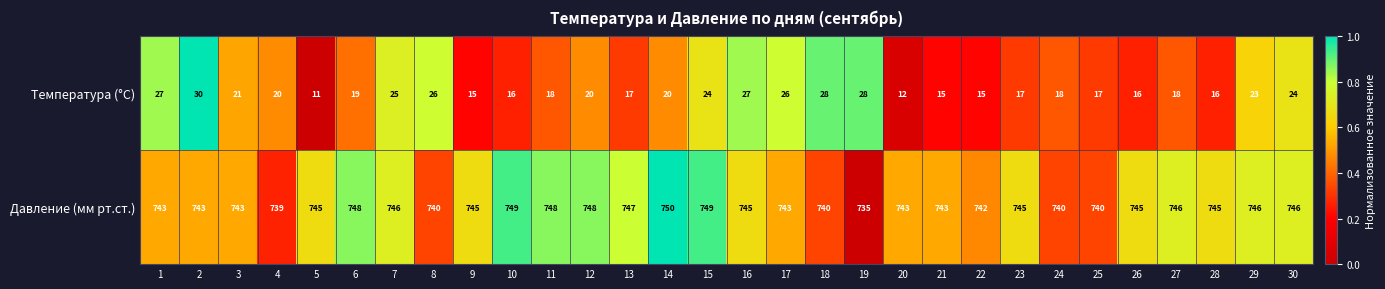

Which label corresponds to the largest value in the chart?

14